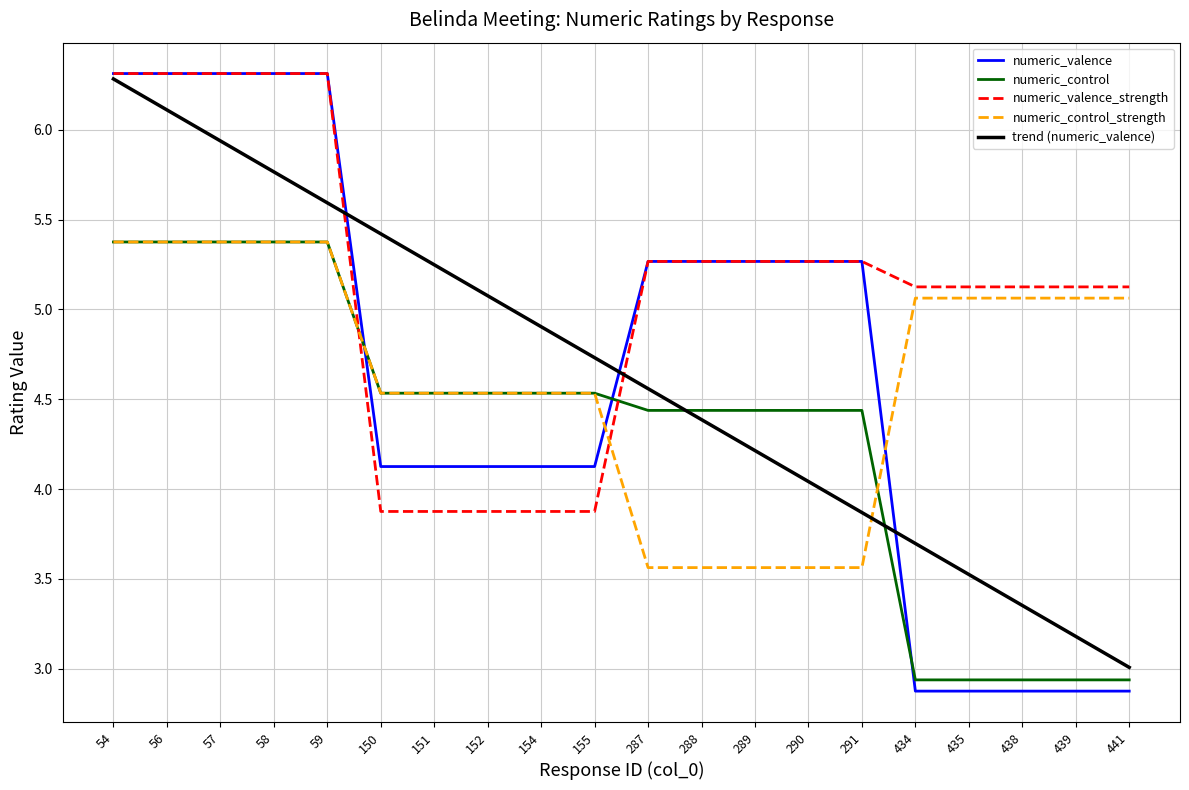

List the labels in order of trend (numeric_valence) value, smallest first.

441, 439, 438, 435, 434, 291, 290, 289, 288, 287, 155, 154, 152, 151, 150, 59, 58, 57, 56, 54